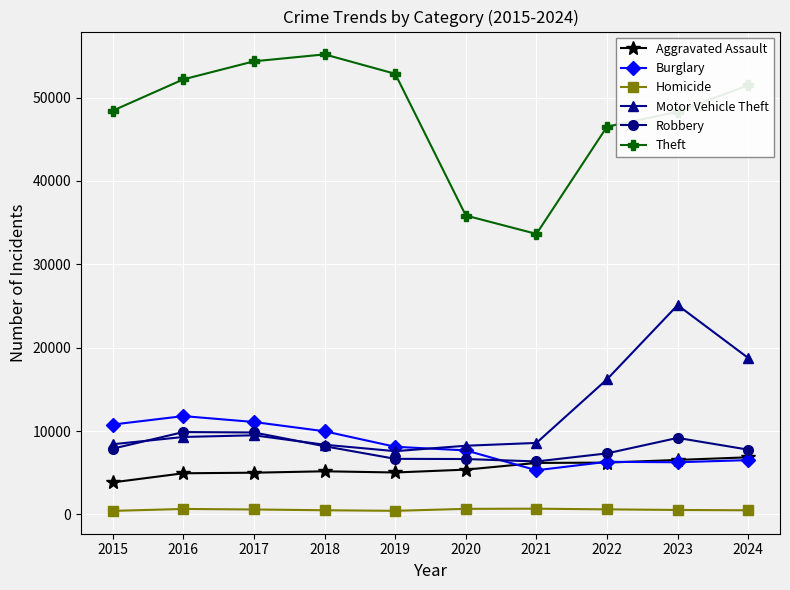

True or false: Homicide has more than 1 interior local peaks.

True